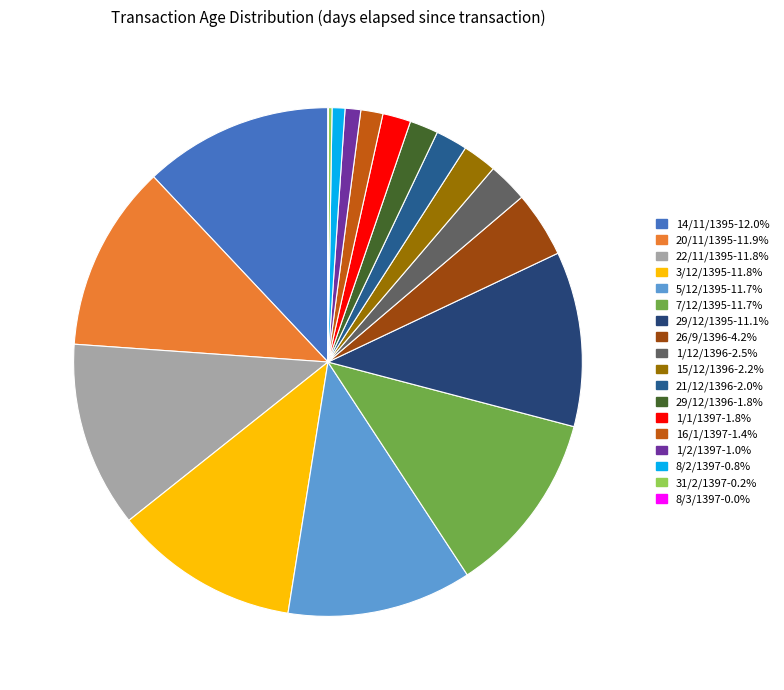

To the nearest percent, what is the difference between the largest and smallest slice percentages?

12%